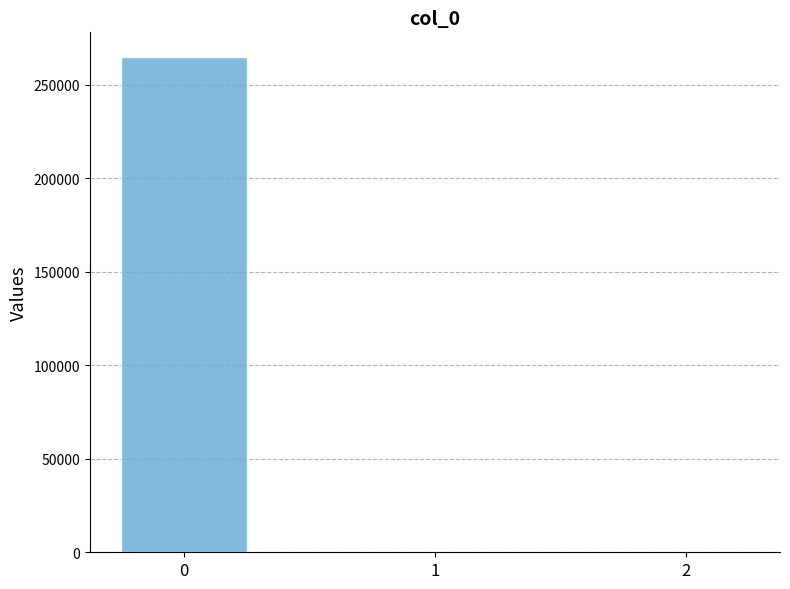

Reading left to right, transcribe all the data shown in this chart.

264800.6	0.0	0.0